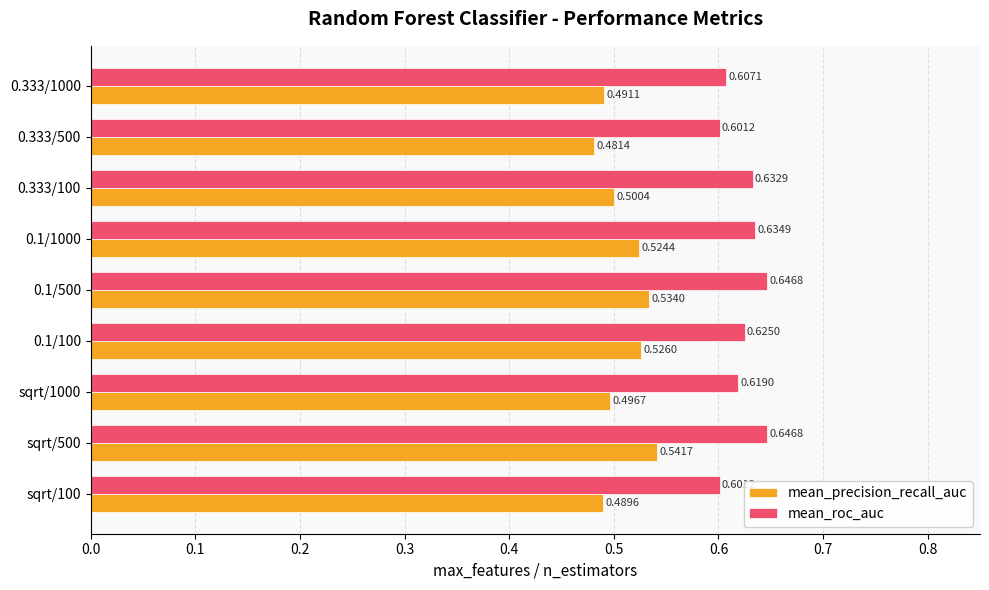

Which category has the lowest value across all series?

0.333/500